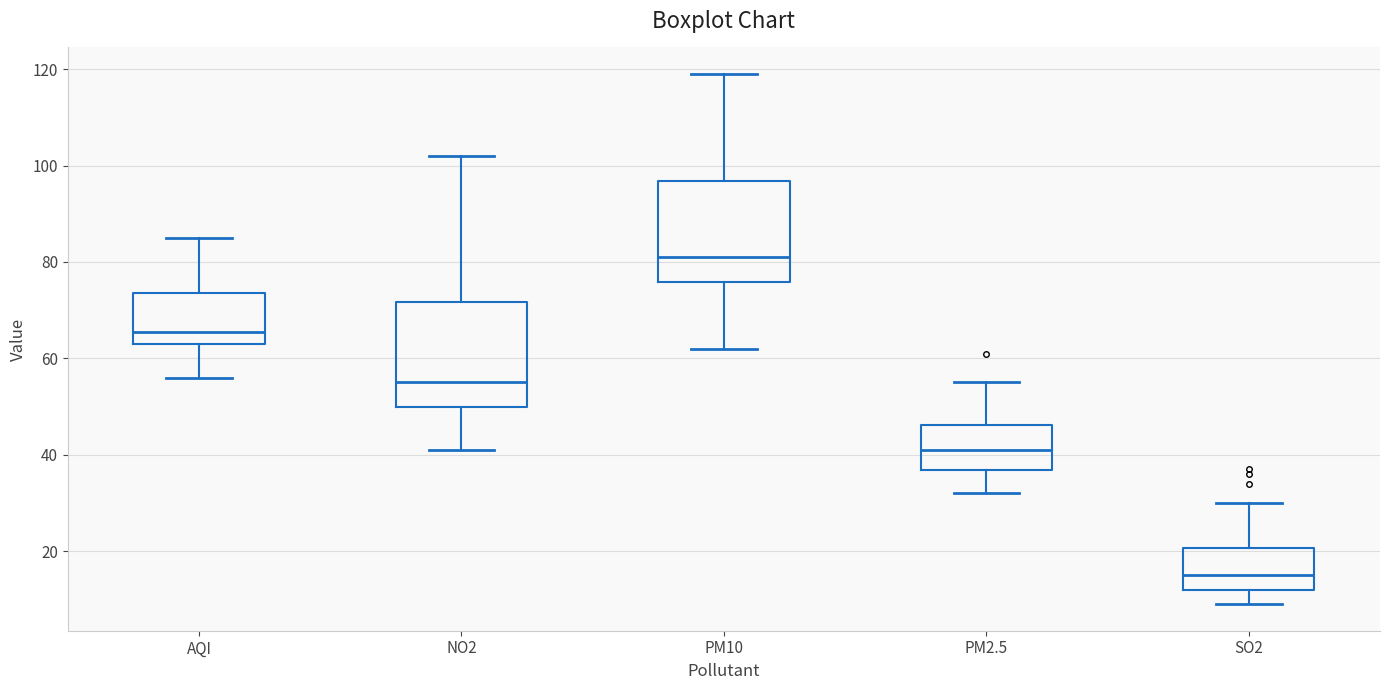

Which box's median line is the lowest?

SO2